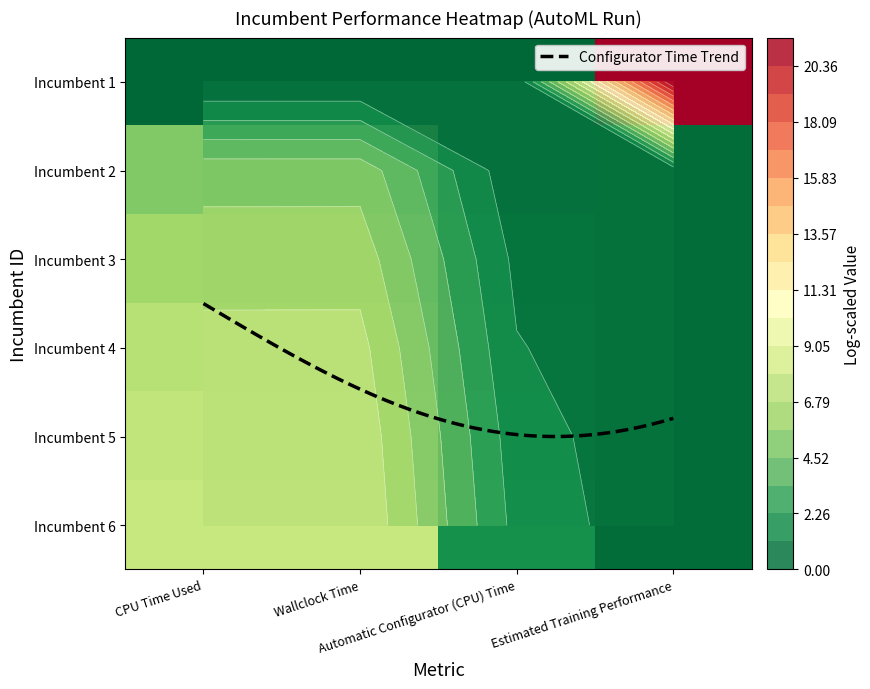

What is the difference between the 4 values at Automatic Configurator (CPU) Time and CPU Time Used?

5.9